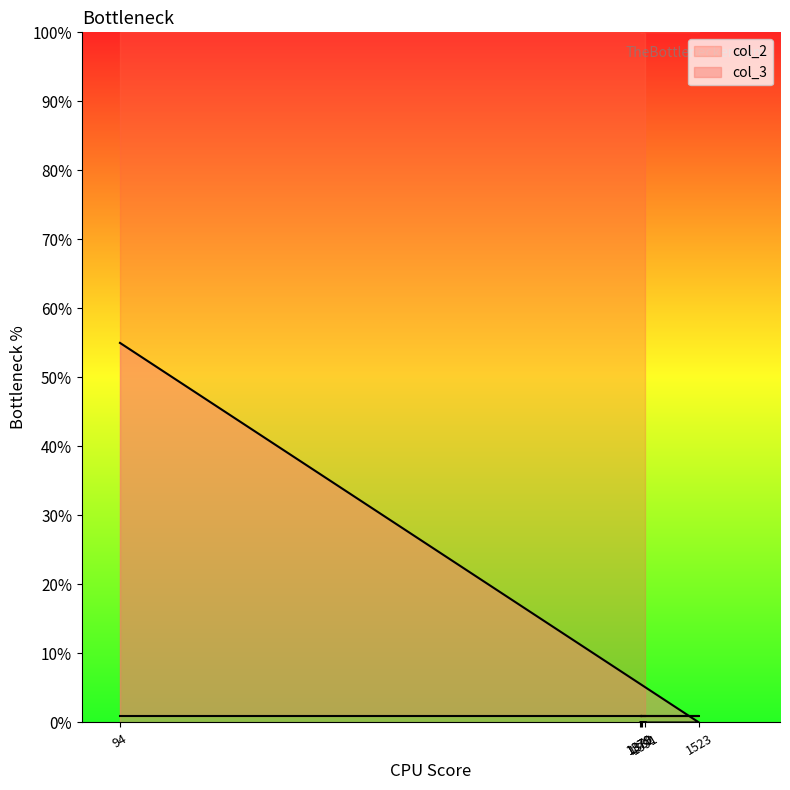

The value at 1382 is 0. True or false?

True